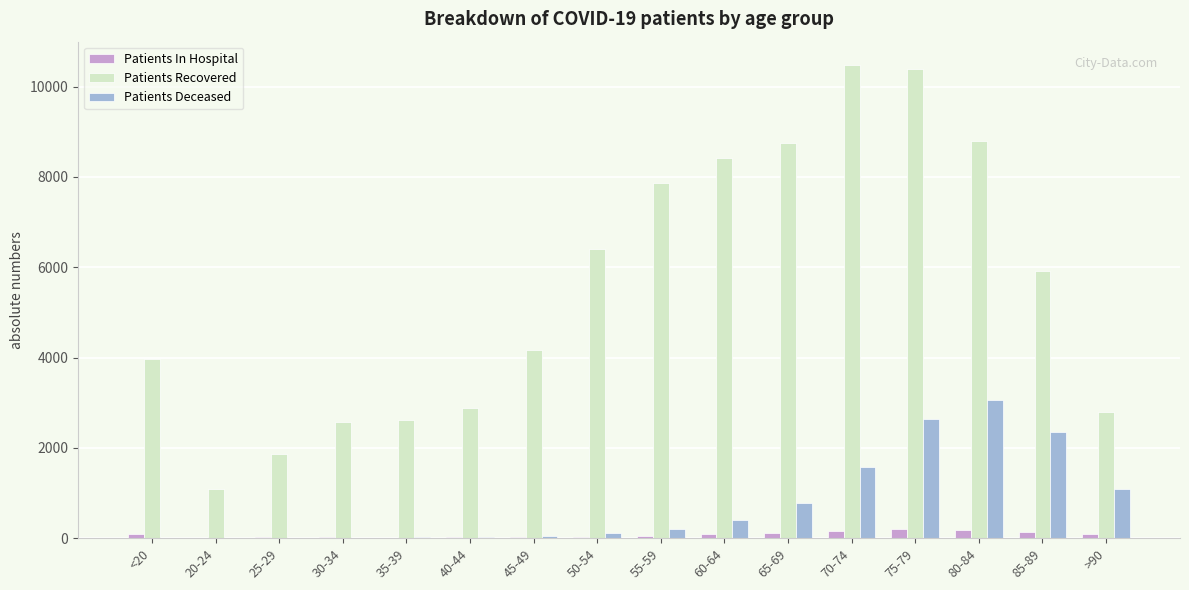

What is the approximate value of Patients Recovered at 65-69?

8751